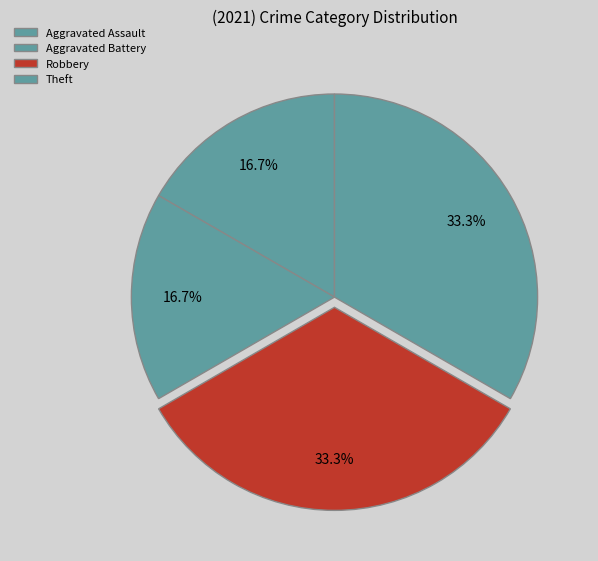

What percentage is the Robbery slice, to the nearest percent?

33%